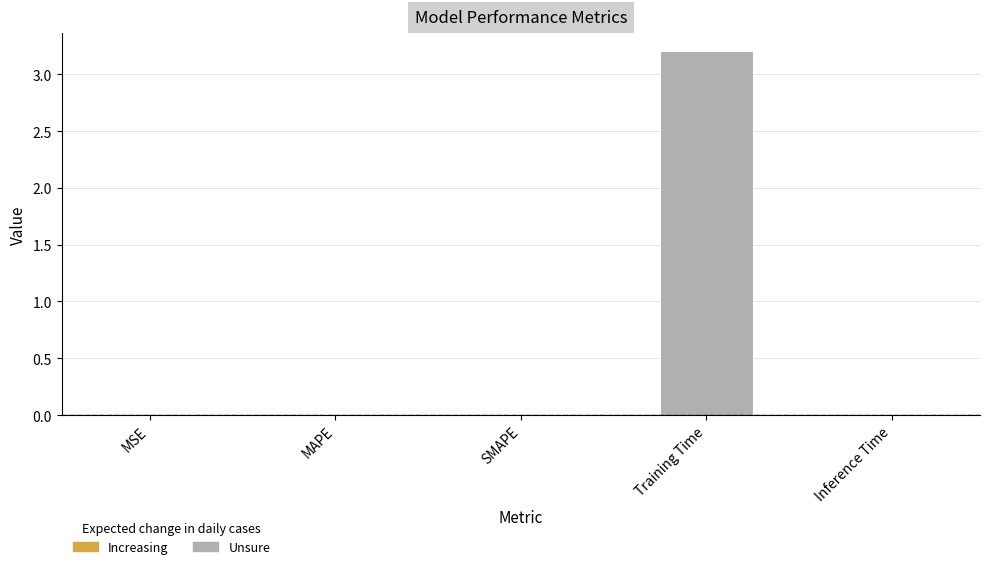

Is it true that the value at Training Time is 1.5?

False